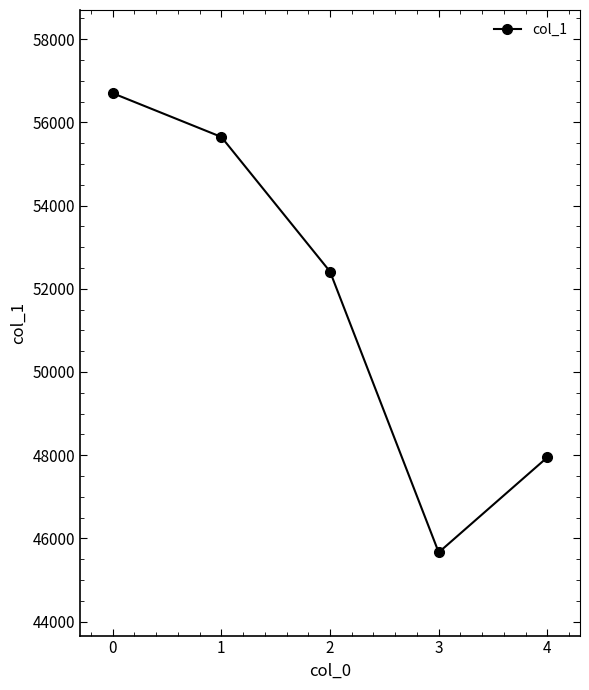

What is the value of the 5th point from the left?

47949